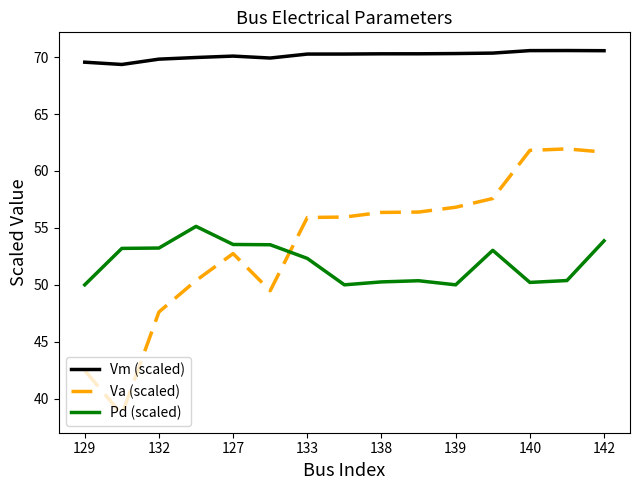

What is the average value of the Vm (scaled) series?

70.1